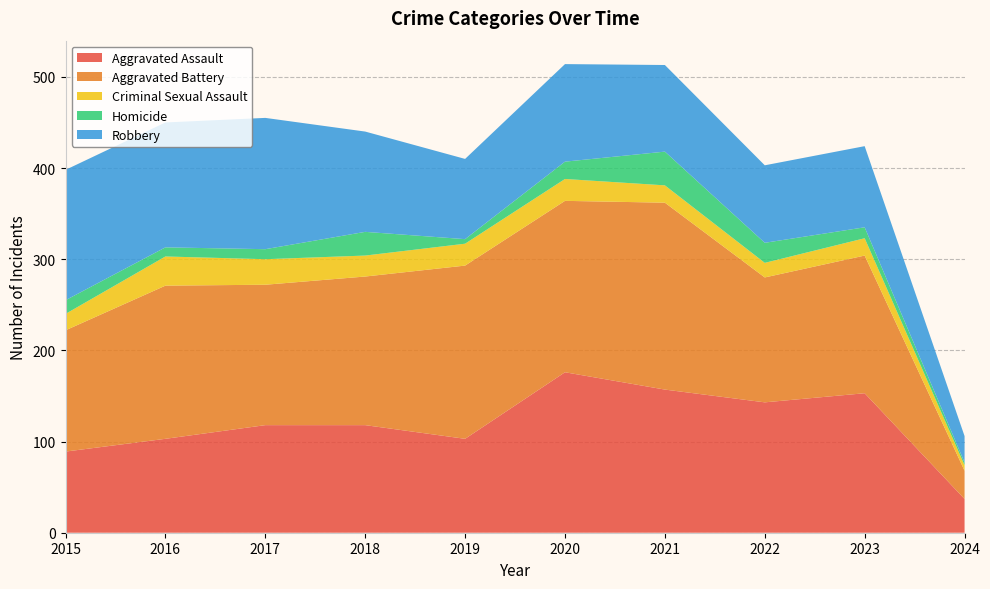

Reading right to left, transcribe all the data shown in this chart.

Aggravated Assault: 2024=37	2023=153	2022=143	2021=157	2020=176	2019=103	2018=118	2017=118	2016=103	2015=89
Aggravated Battery: 2024=31	2023=151	2022=137	2021=205	2020=188	2019=190	2018=163	2017=154	2016=168	2015=133
Criminal Sexual Assault: 2024=6	2023=19	2022=16	2021=19	2020=24	2019=24	2018=23	2017=28	2016=32	2015=18
Homicide: 2024=3	2023=12	2022=22	2021=37	2020=19	2019=5	2018=26	2017=11	2016=10	2015=15
Robbery: 2024=29	2023=89	2022=85	2021=95	2020=107	2019=88	2018=110	2017=144	2016=137	2015=143